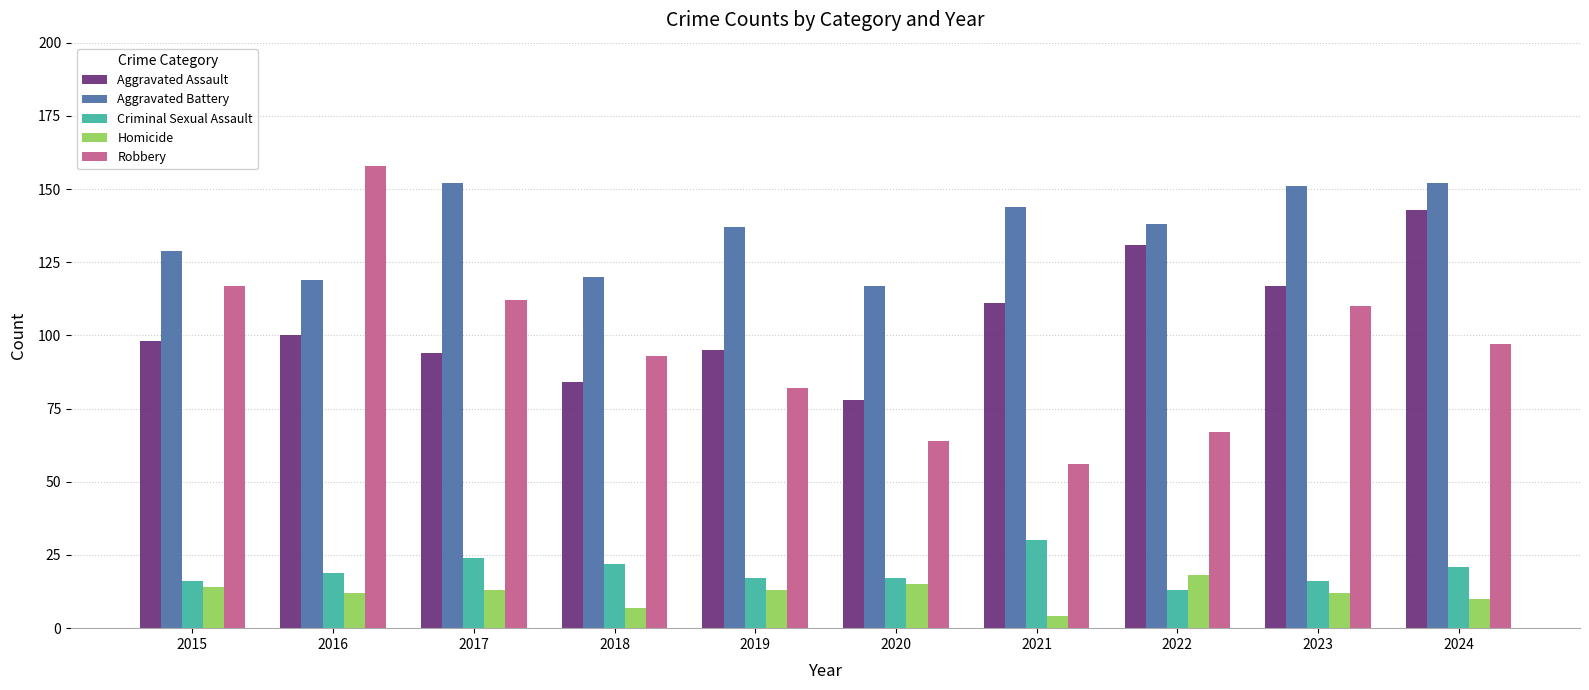

How many categories are shown in the chart?

10